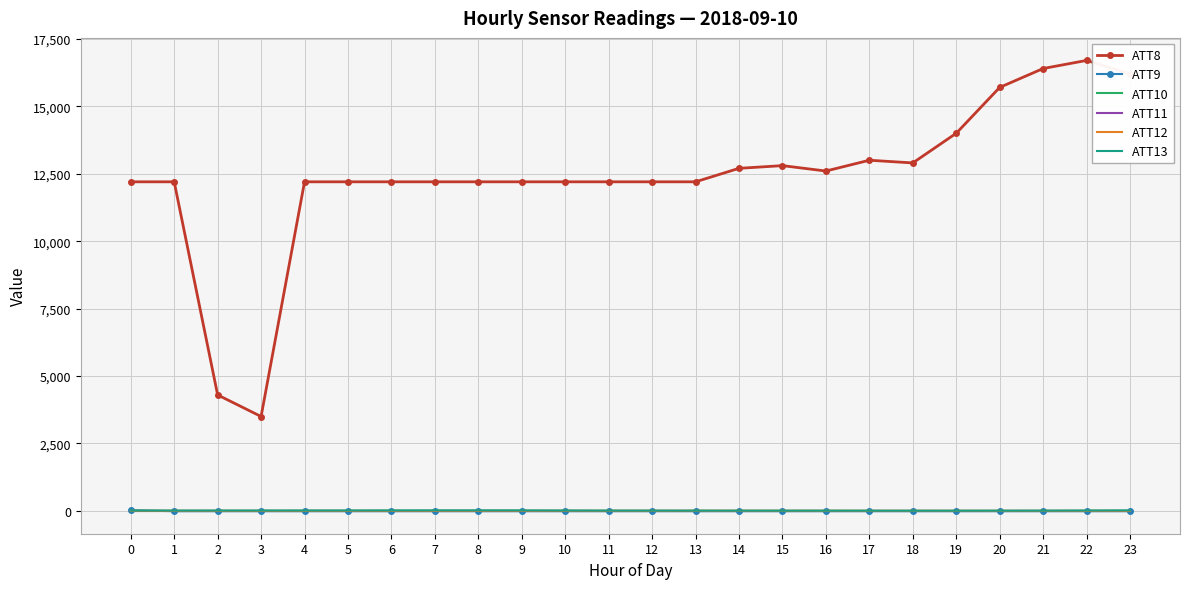

How many series are shown in this chart?

6